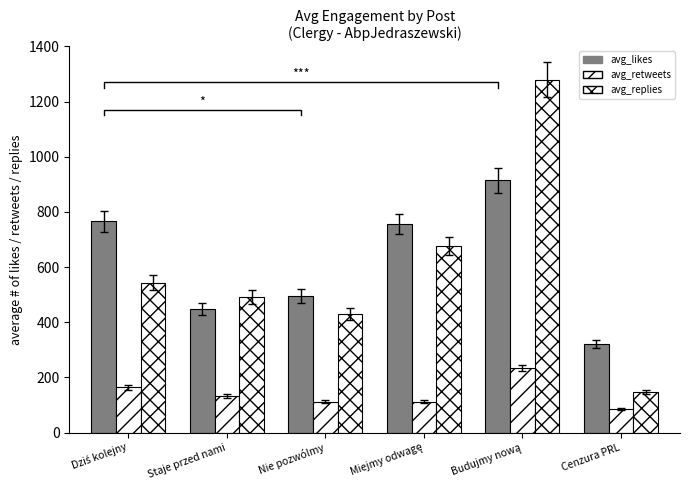

What is the average value of the avg_likes series?

617